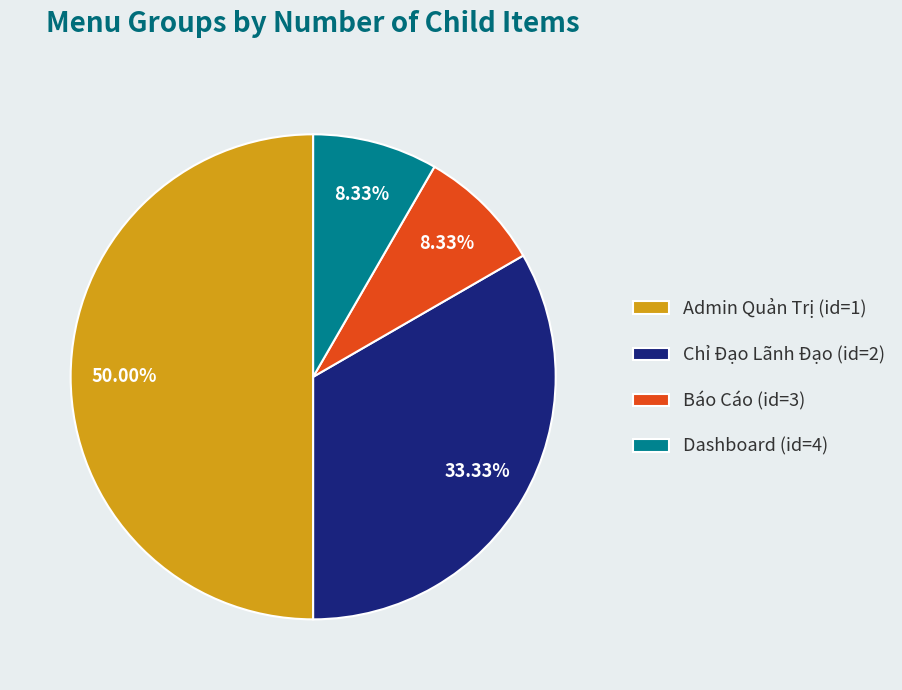

What is the ratio of the value at Dashboard (id=4) to the value at Báo Cáo (id=3)?

1.0